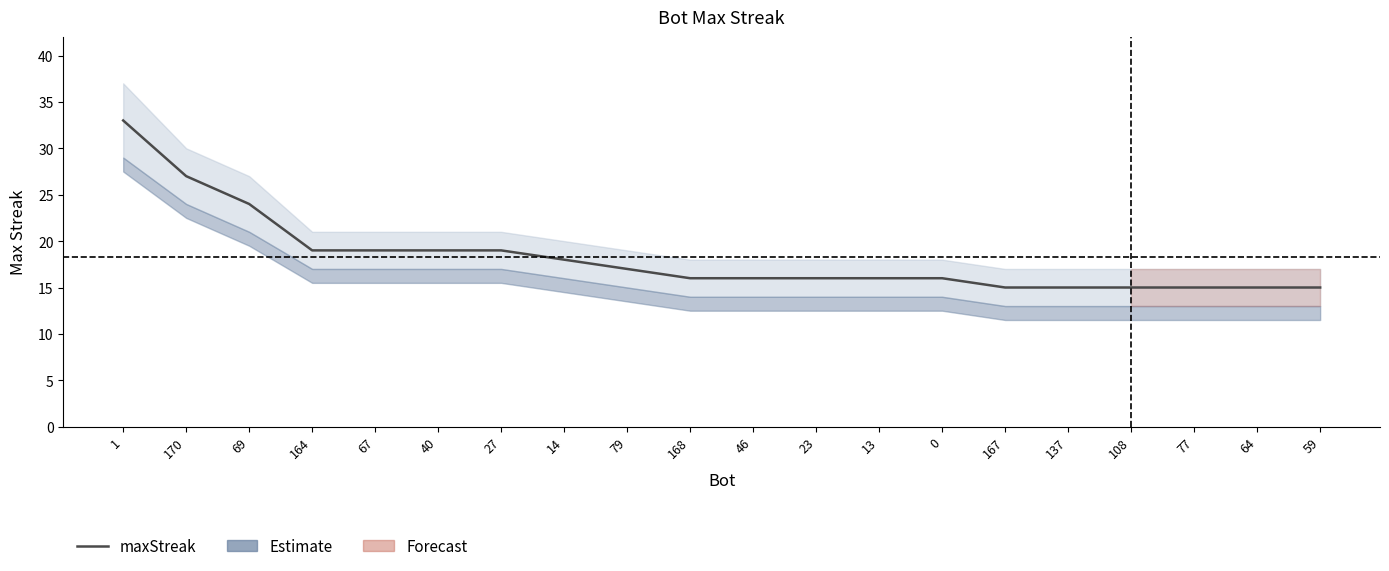

What is the greatest value displayed?

33